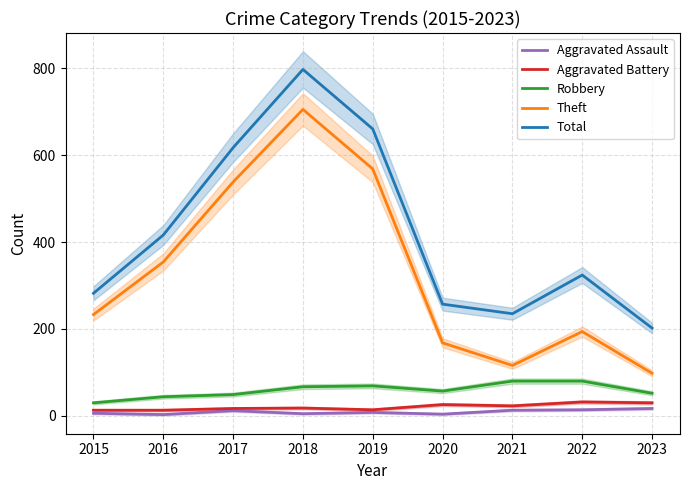

Rank the categories by Total value from highest to lowest.

2018, 2019, 2017, 2016, 2022, 2015, 2020, 2021, 2023